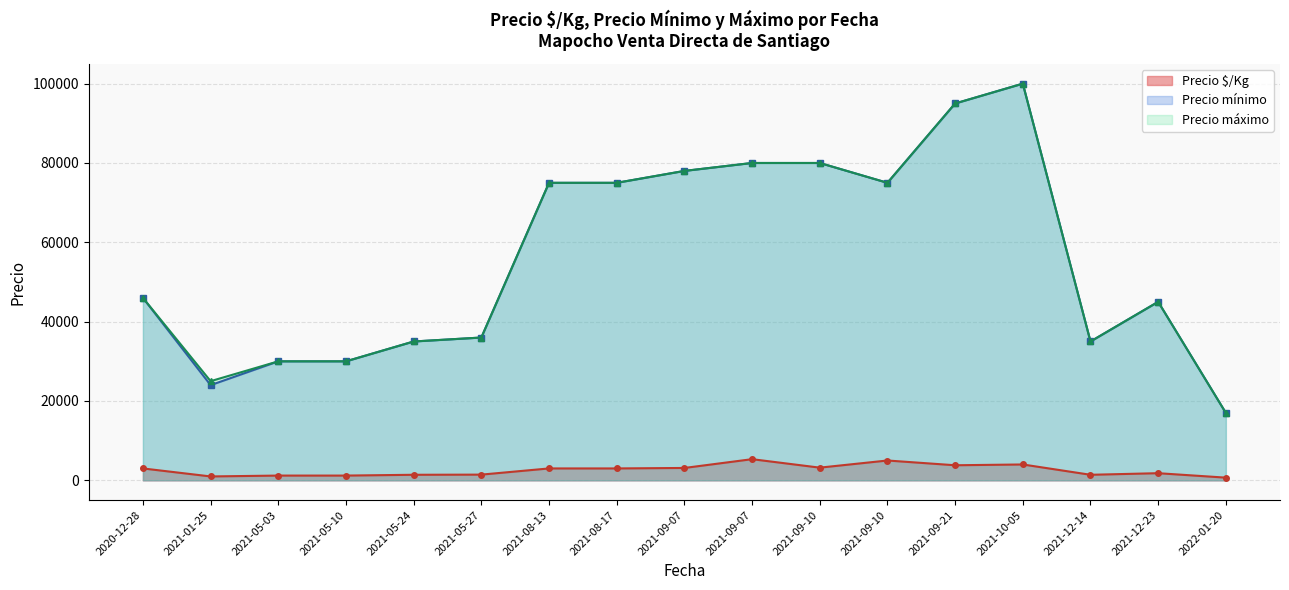

True or false: Precio máximo and Precio mínimo cross at least once.

False